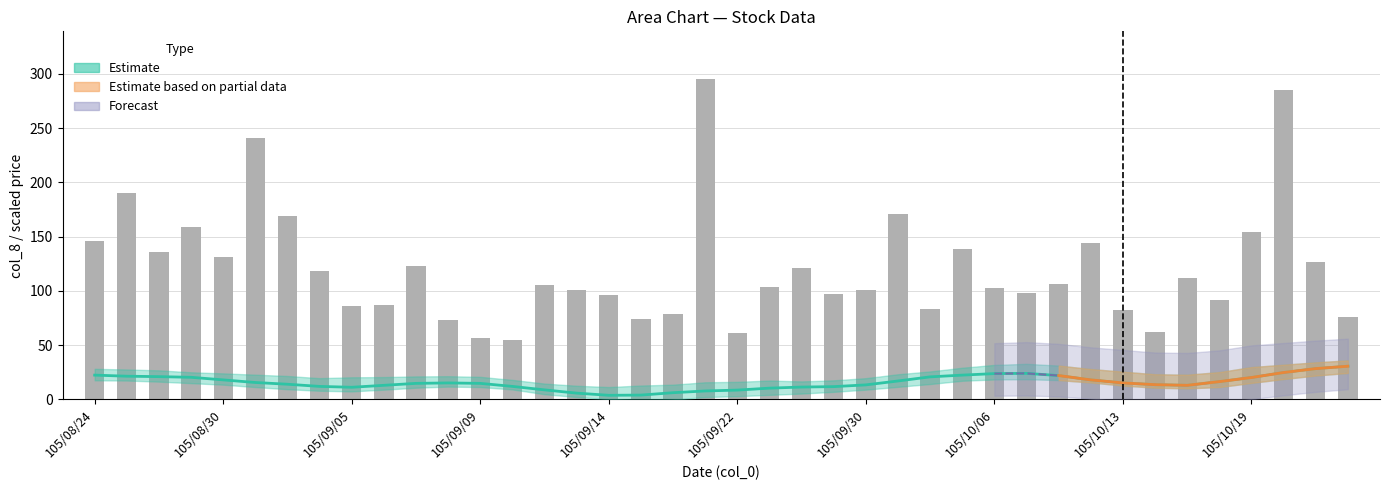

How many values are below 105?

20